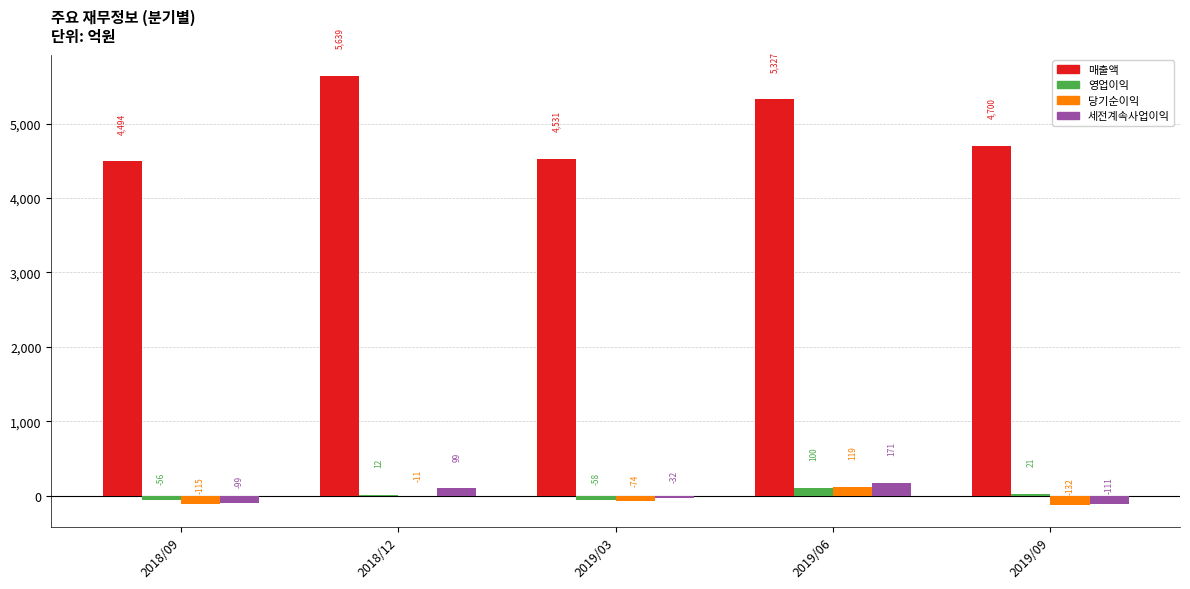

Between 2018/09 and 2019/09, which series saw the biggest shift?

매출액